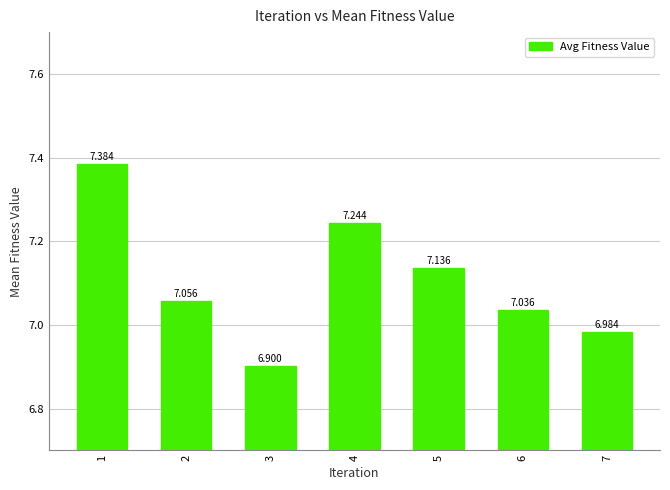

What is the smallest value displayed?

6.9